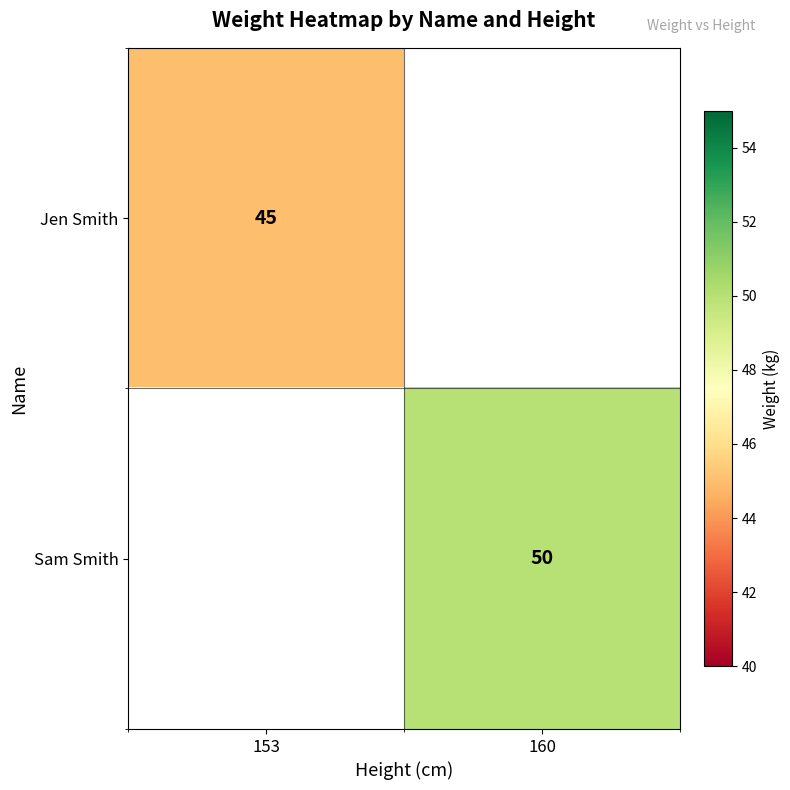

True or false: Sam Smith has a value of 25 at 160.

False